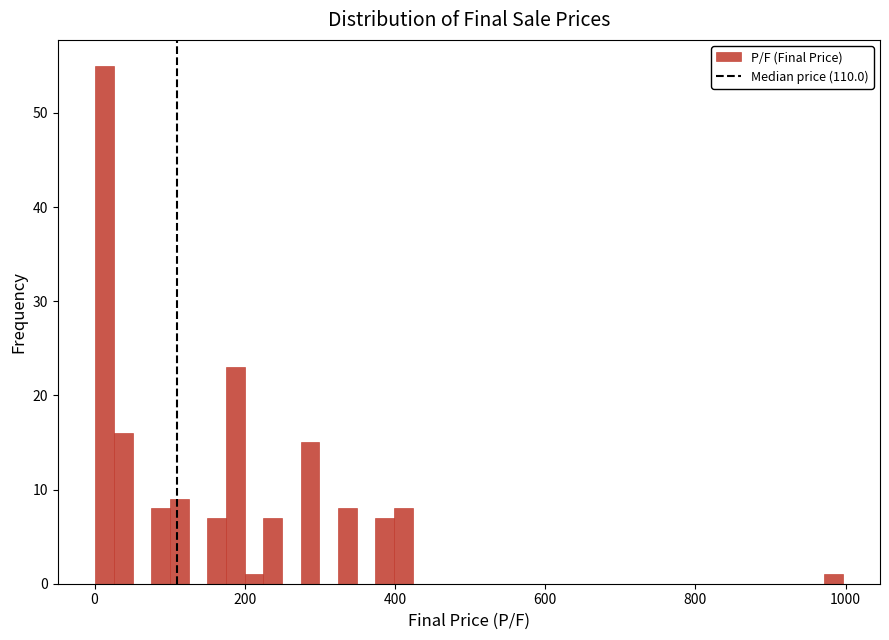

Read against the x-axis, roughly where is the centre of the tallest bar?

20